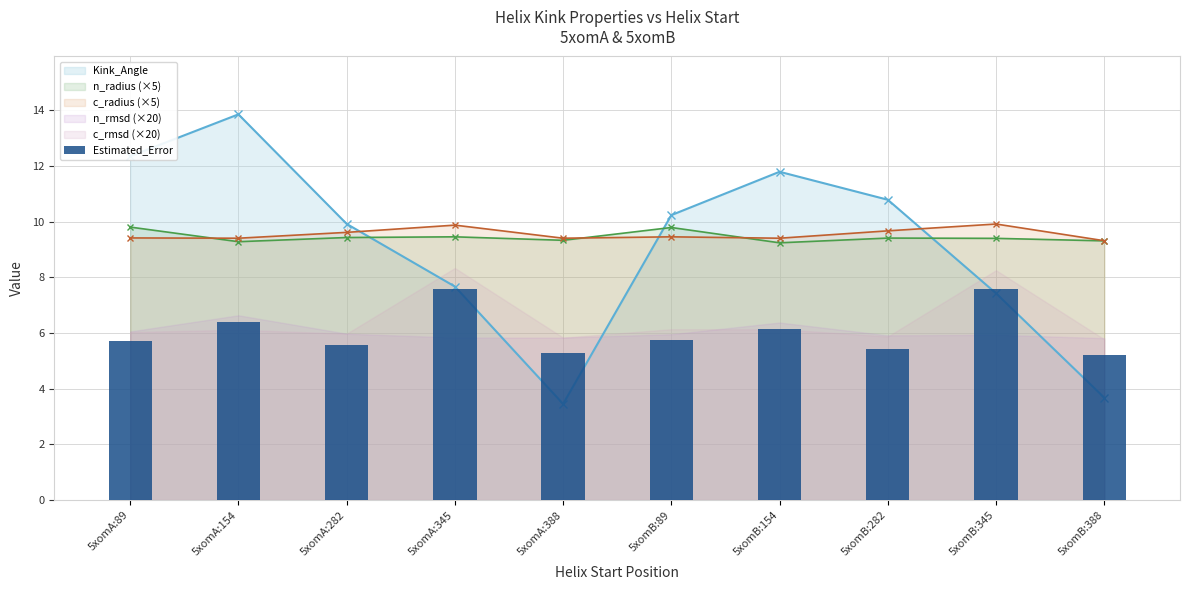

The value at 5xomA:345 is 11.1. True or false?

False